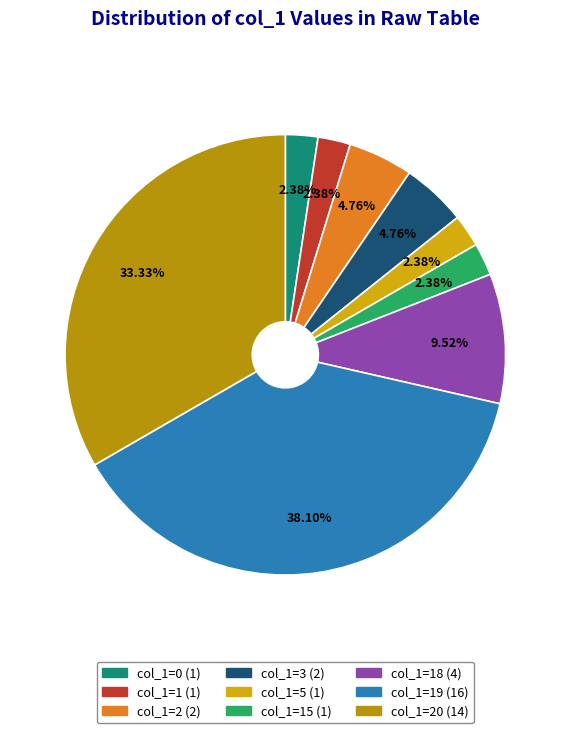

To the nearest percent, what is the average slice percentage?

11%